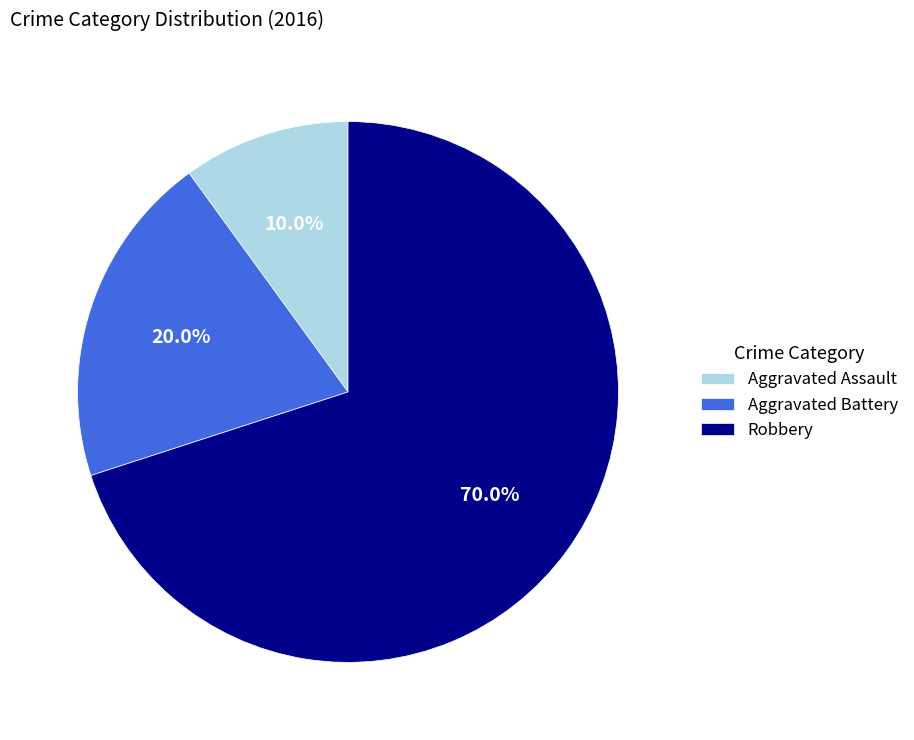

What is the ratio of the value at Robbery to the value at Aggravated Assault?

7.0